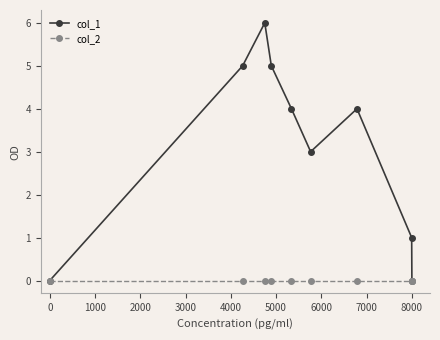

Reading left to right, what are all the values shown in this chart?

col_1: 0	5	6	5	4	3	4	1	0
col_2: 0	0	0	0	0	0	0	0	0